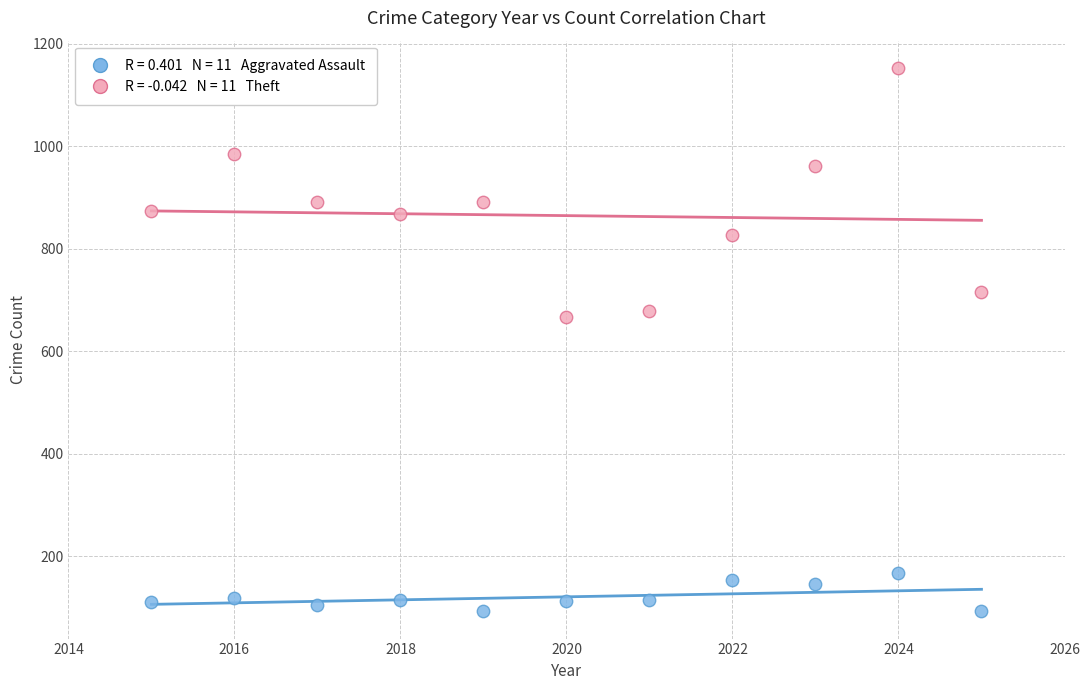

Across all data points, what is the range of X values (max minus min)?

10